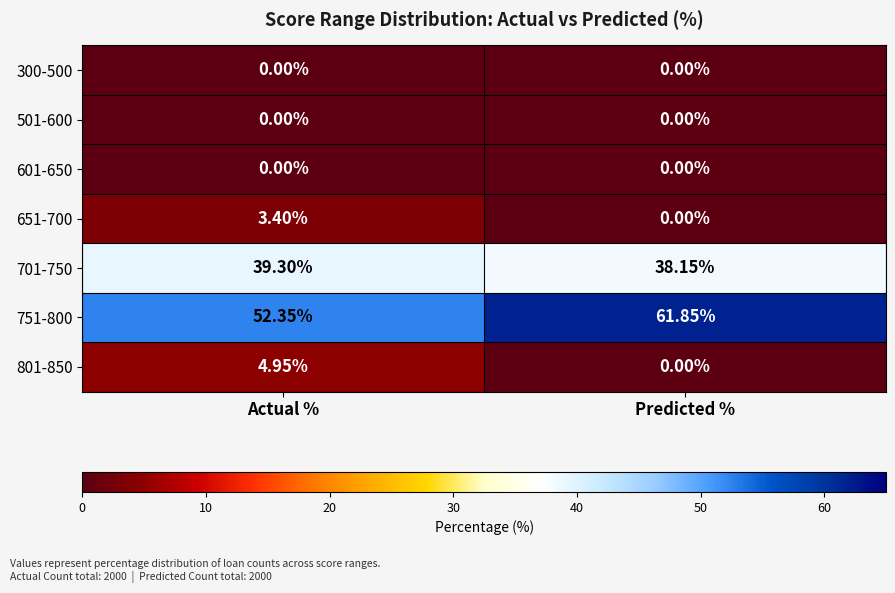

Is the value of 751-800 at Actual % greater than the value of 501-600 at Predicted %?

Yes